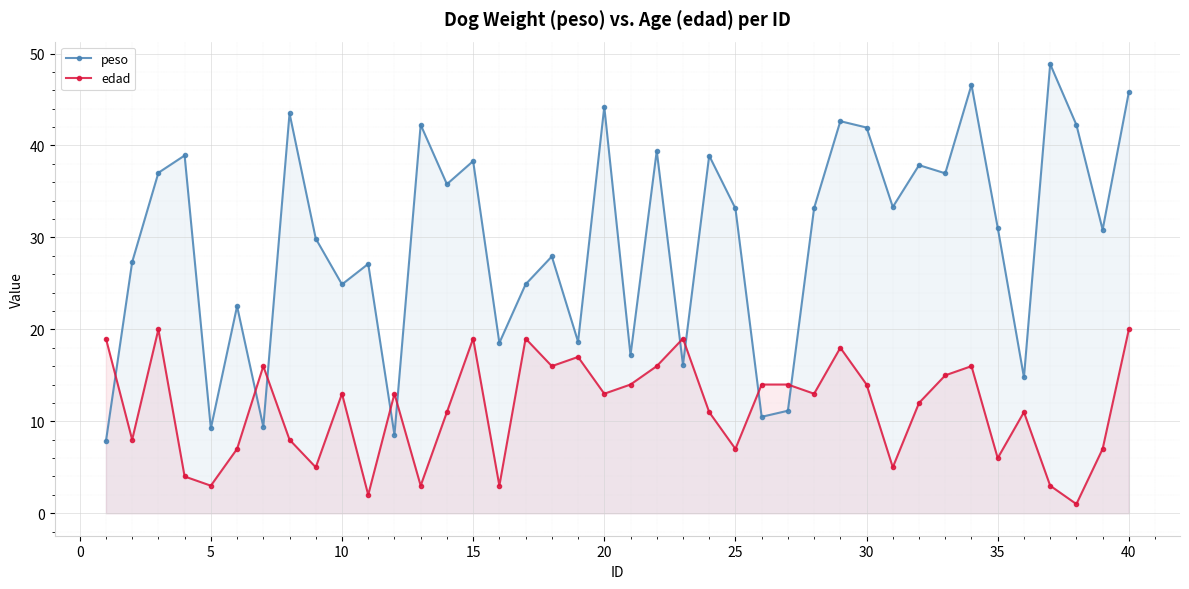

True or false: peso has a value of 45.8 at 40.

True